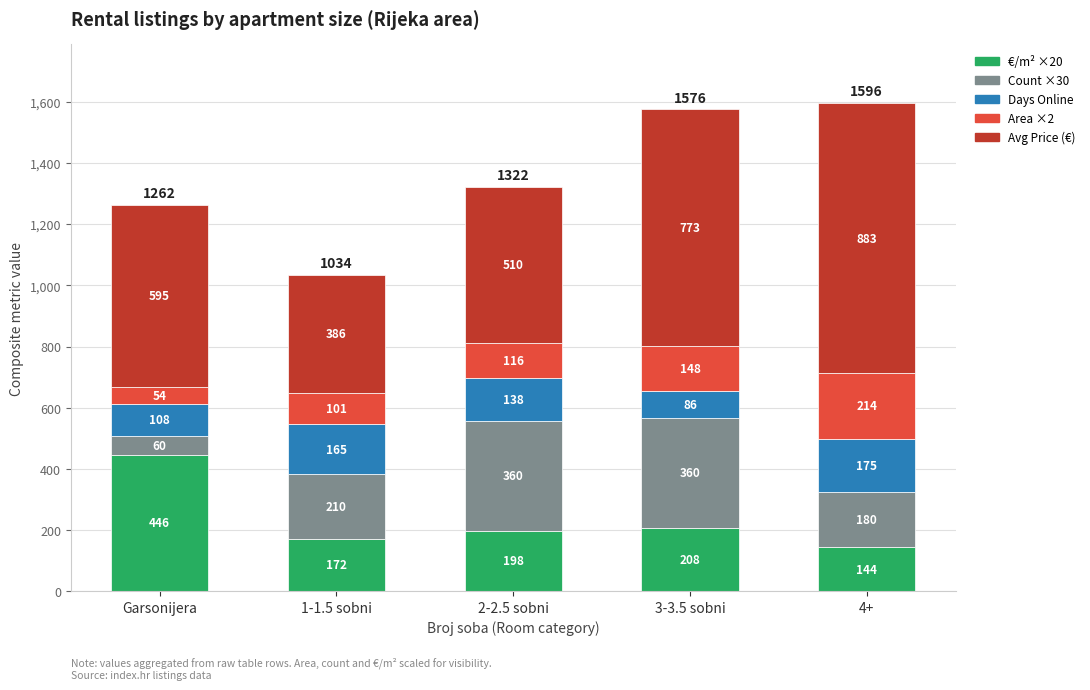

At which label does €/m² ×20 reach its peak?

Garsonijera